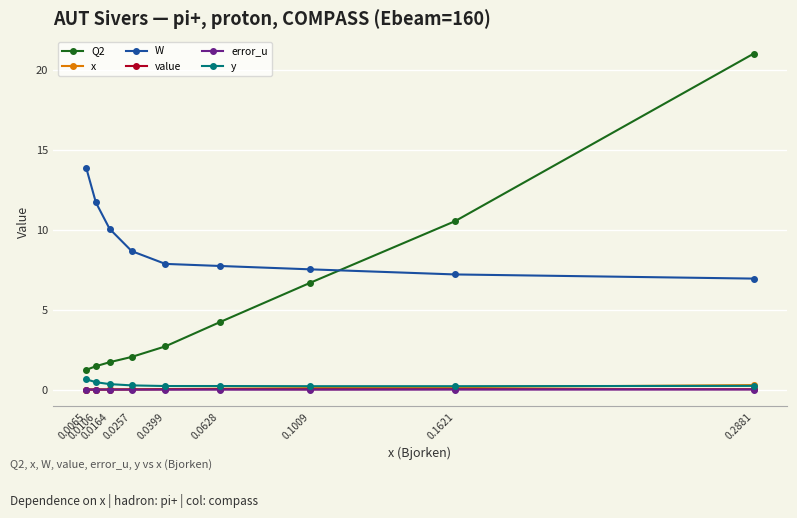

How many lines are shown in the chart?

6